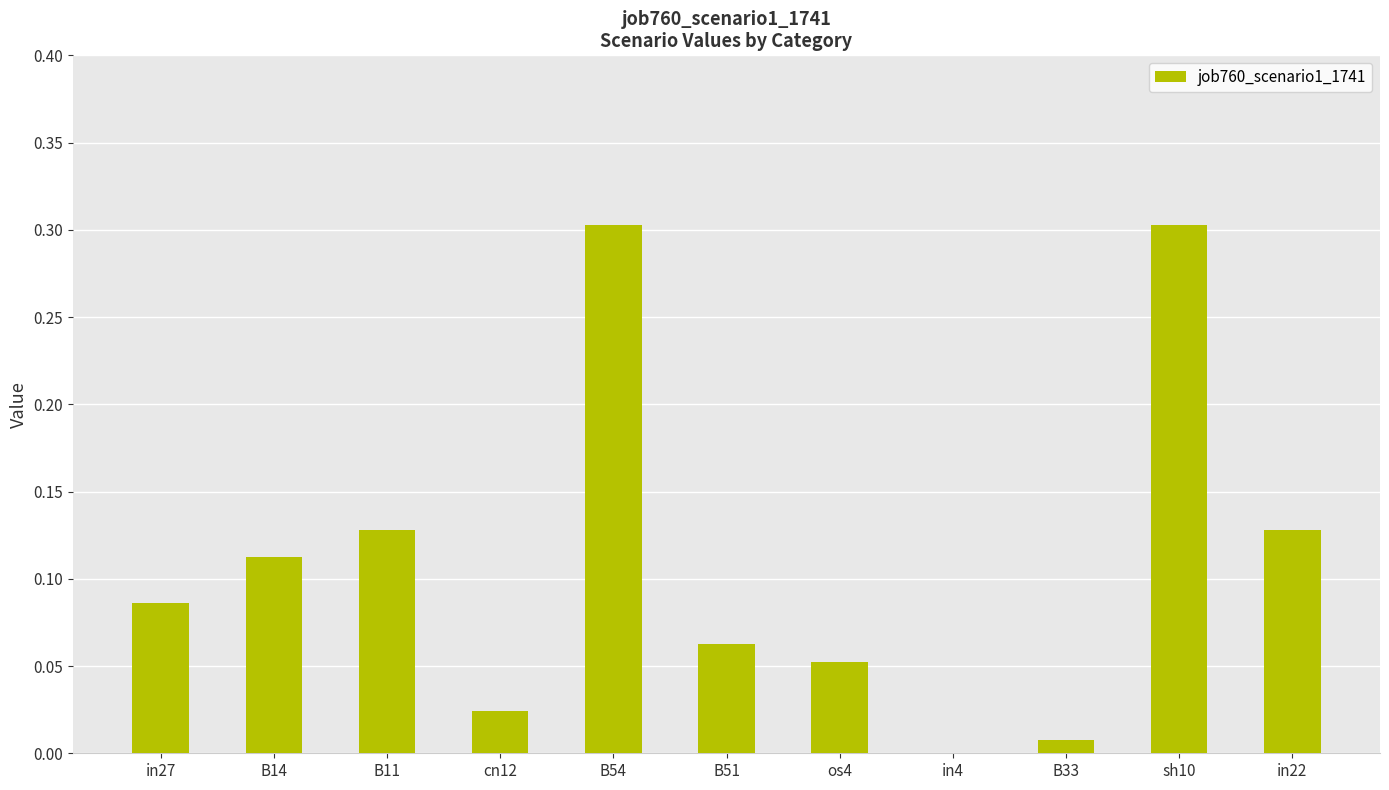

Between B11 and B51, which is larger?

B11